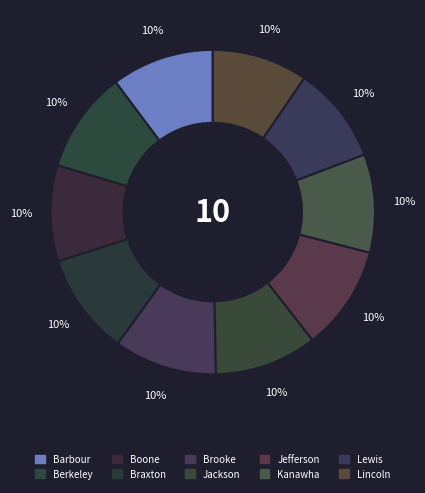

What percentage do Jefferson and Jackson together represent?

20.7%